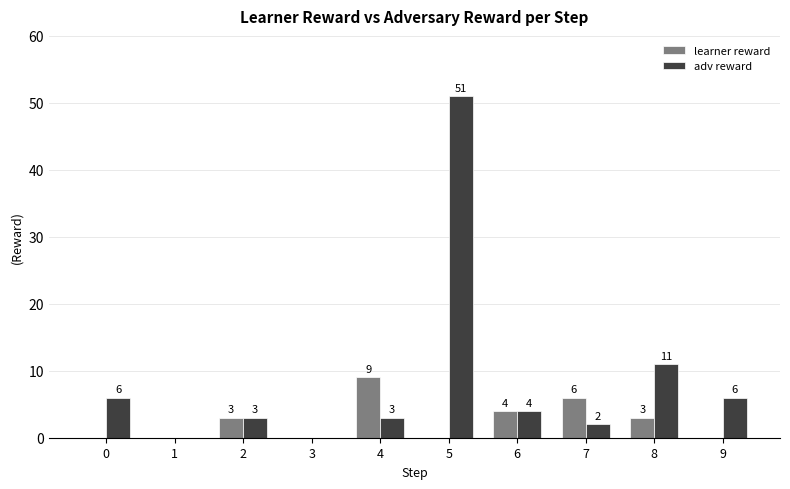

Where is learner reward nearest to the value 4?

6